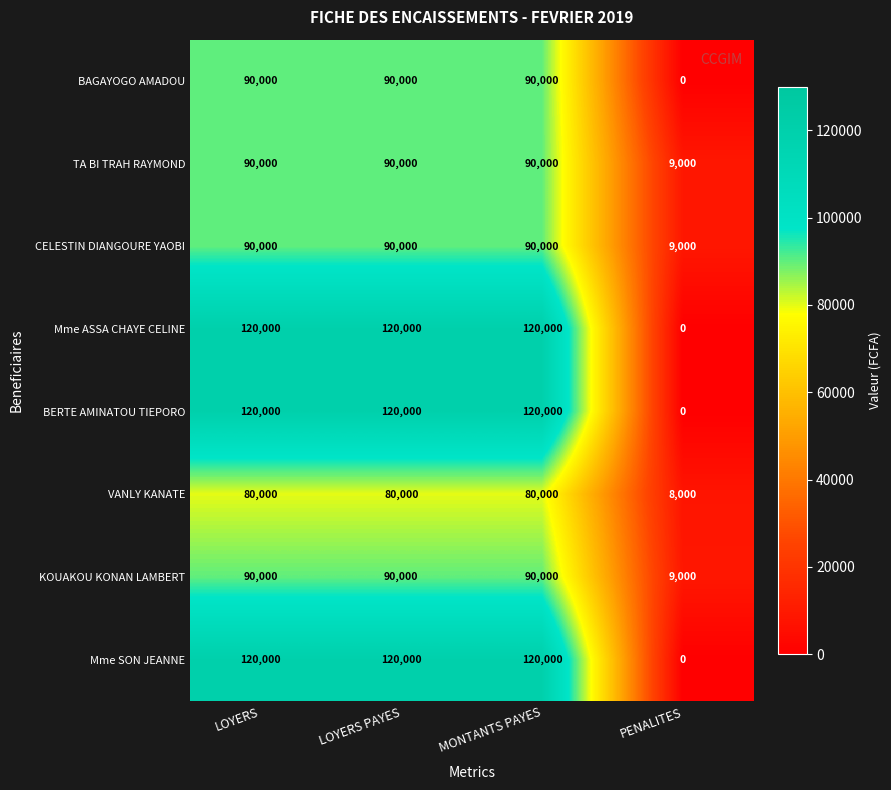

What is the highest value of the Mme ASSA CHAYE CELINE series?

120000